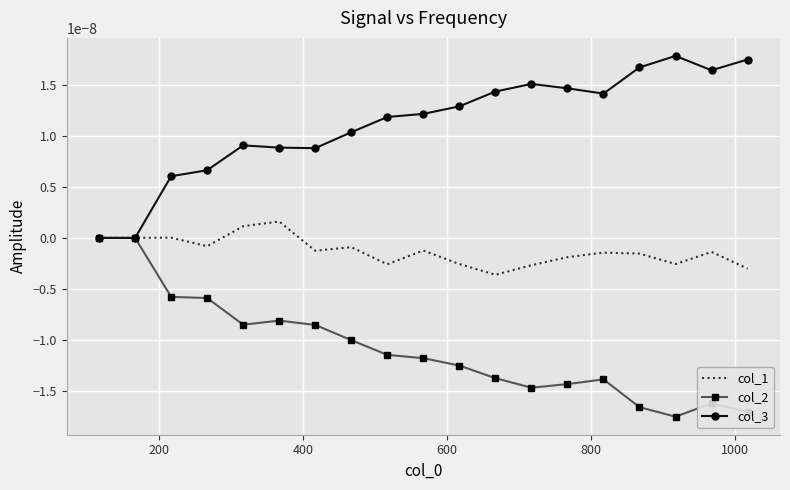

Which series has the largest total across all categories?

col_3